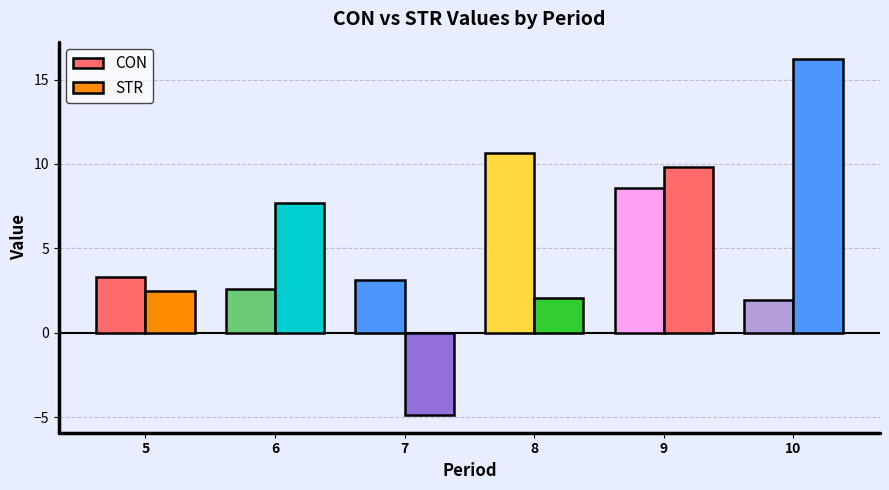

How many values in the STR series are below 7?

3